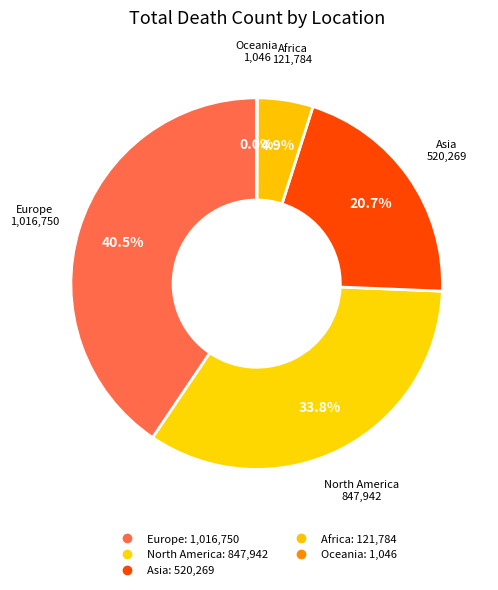

The Asia slice represents 26% of the pie. True or false?

False